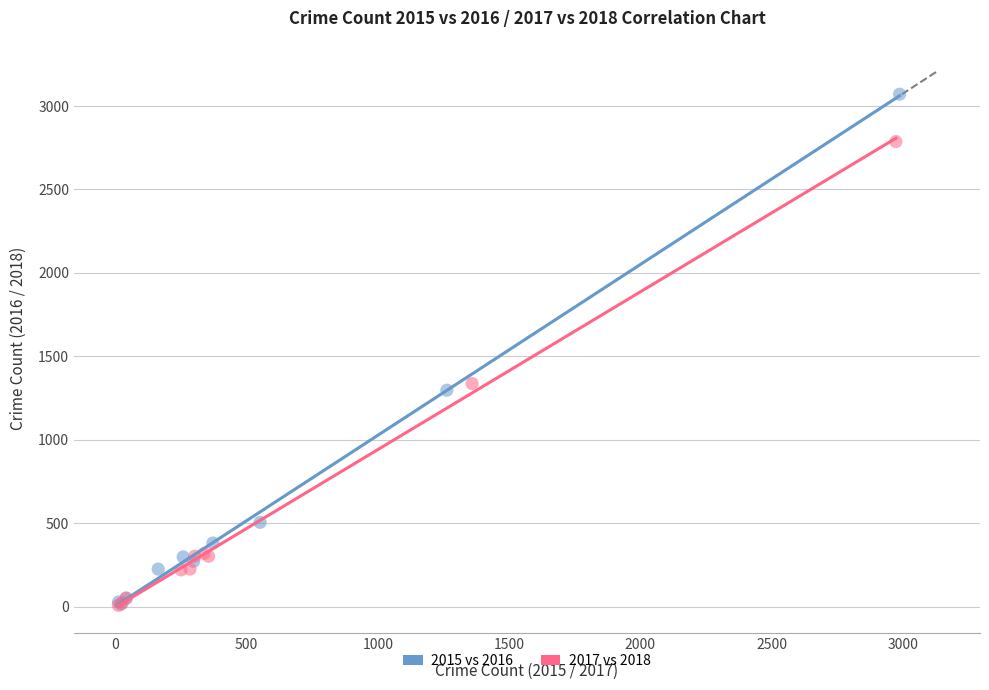

Which series reaches the maximum Y coordinate?

2015 vs 2016